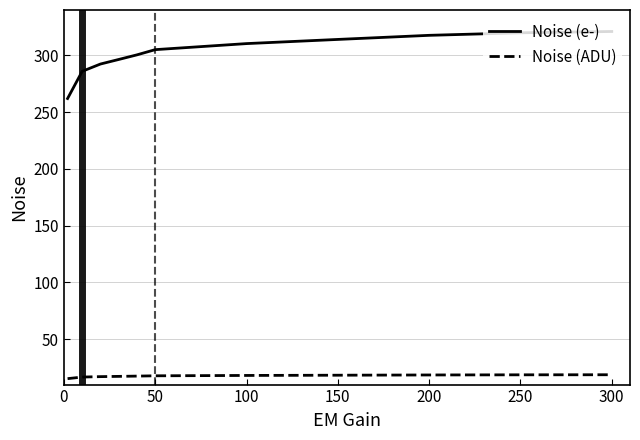

Rank the series by their maximum value, from highest to lowest.

Noise (e-), Noise (ADU)